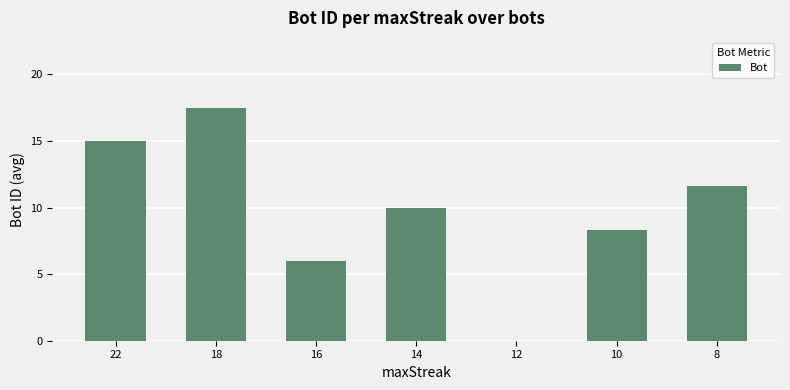

At which label is the value closest to 8?

10